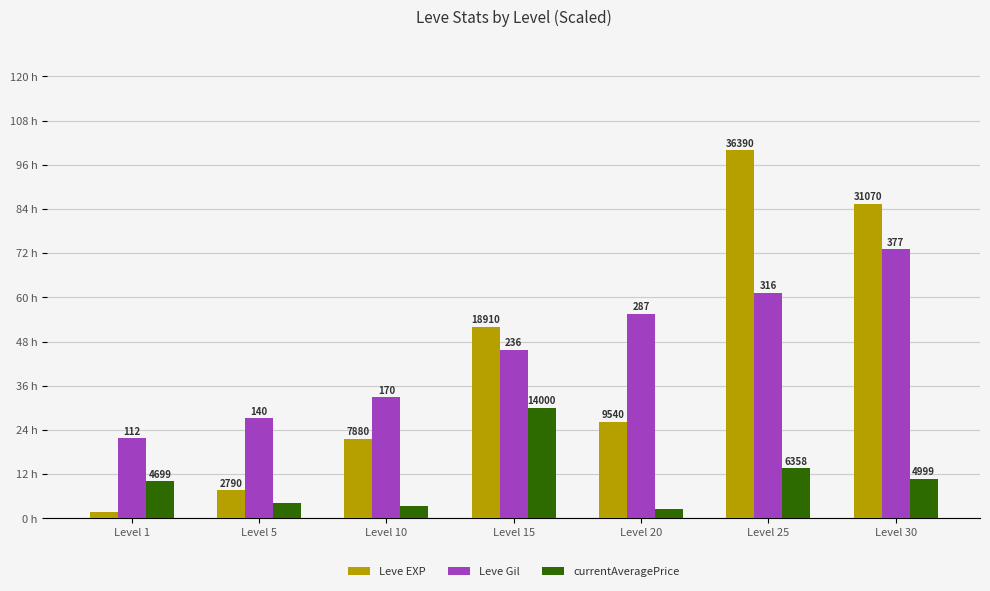

Which category has the highest value across all series?

Level 25